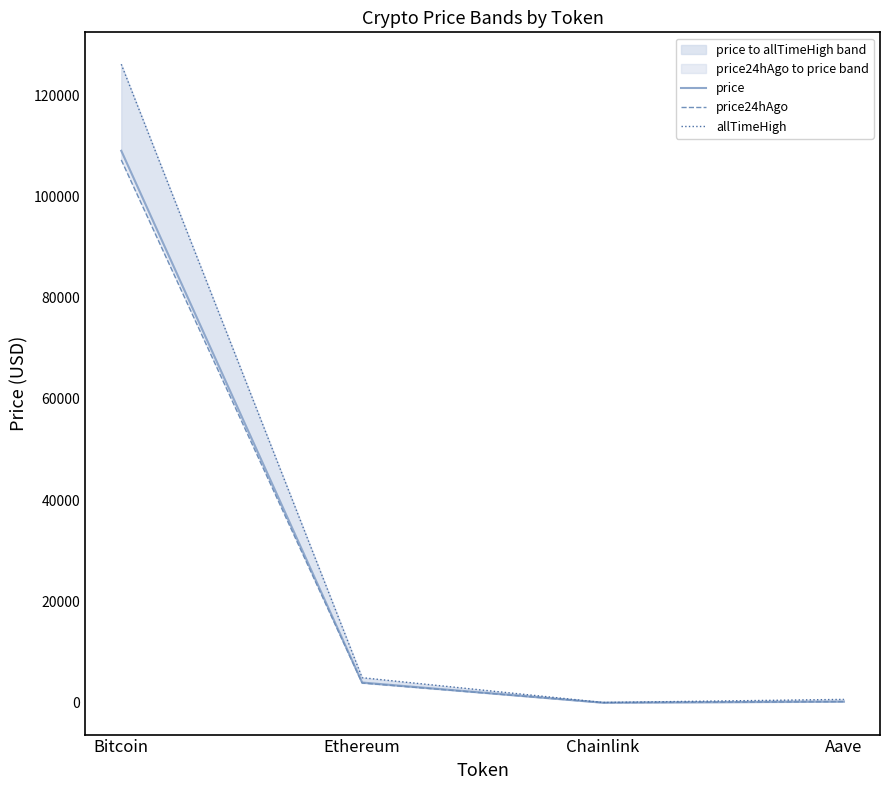

True or false: price24hAgo and allTimeHigh cross at least once.

False